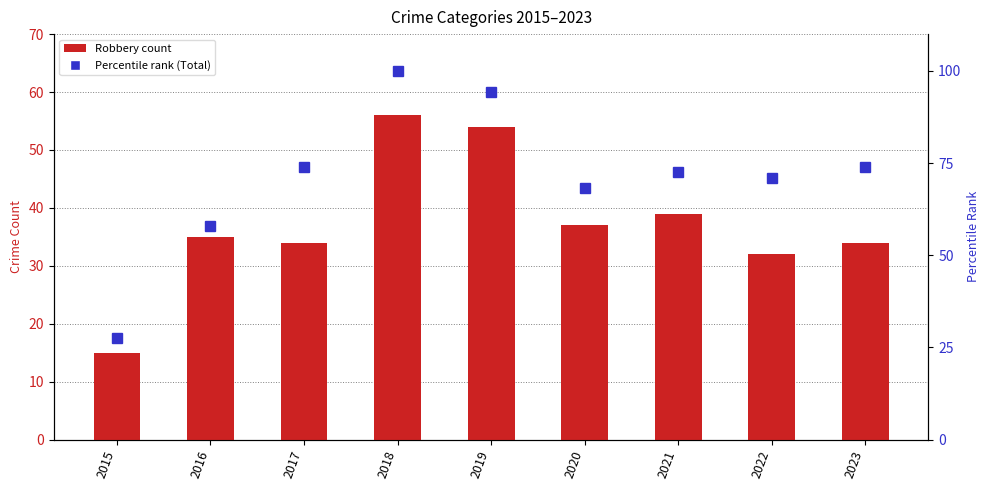

What is the difference between the Percentile rank (Total) values at 2023 and 2022?

2.9